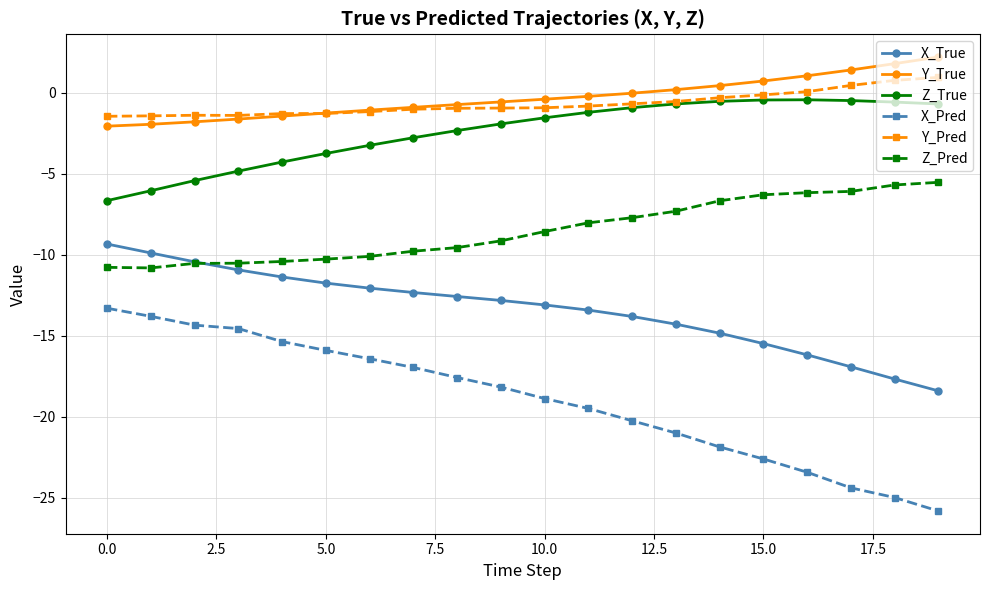

Count the number of categories in the chart.

20